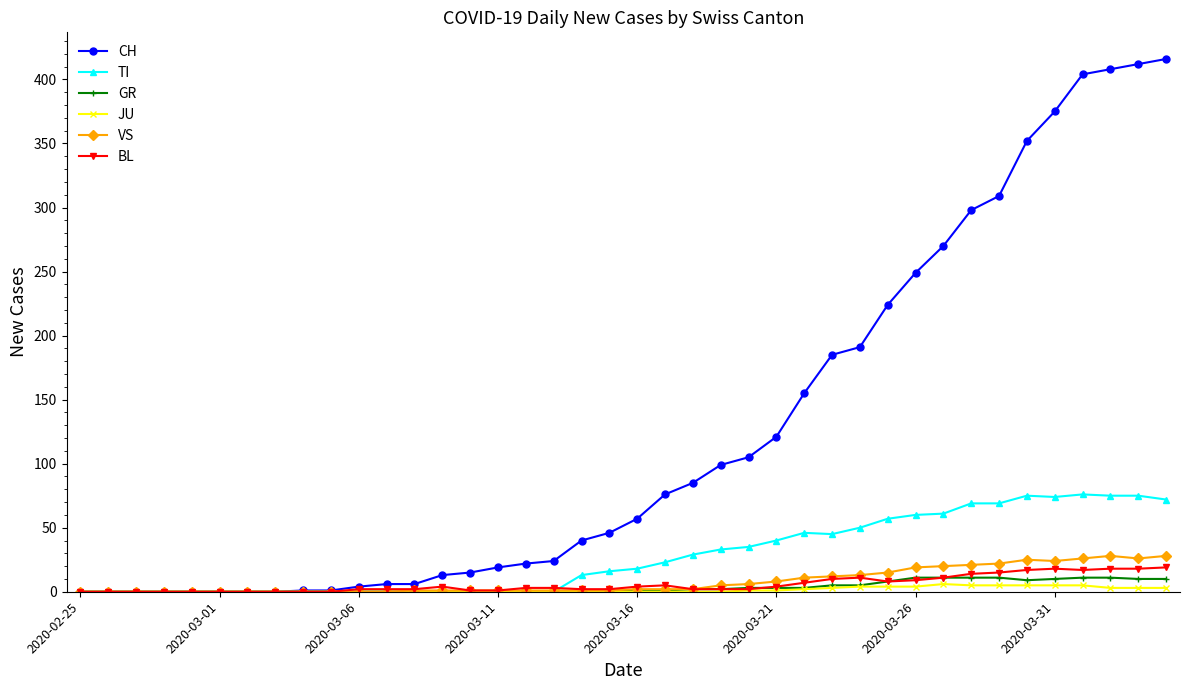

What is the maximum value shown in the chart?

416